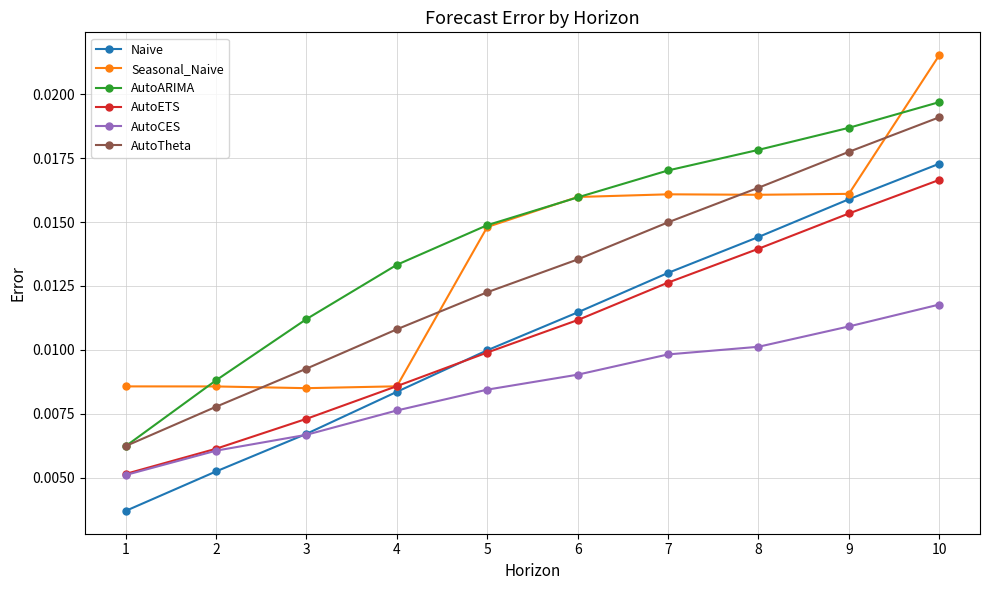

Between 3 and 6, which series saw the biggest shift?

Seasonal_Naive